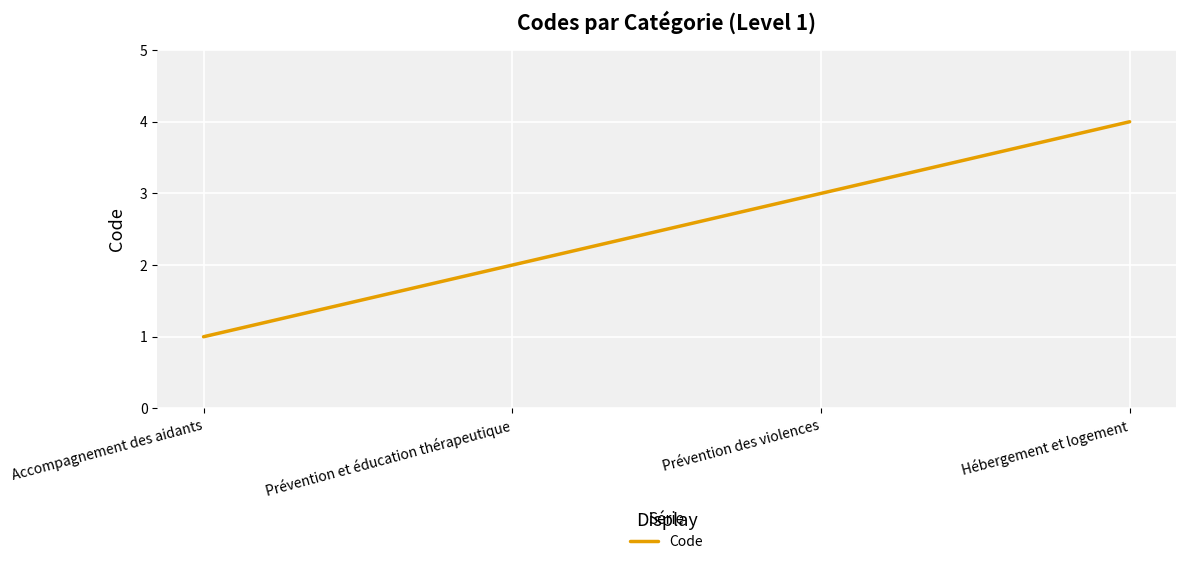

True or false: there are more than 1 points higher than both neighbors.

False